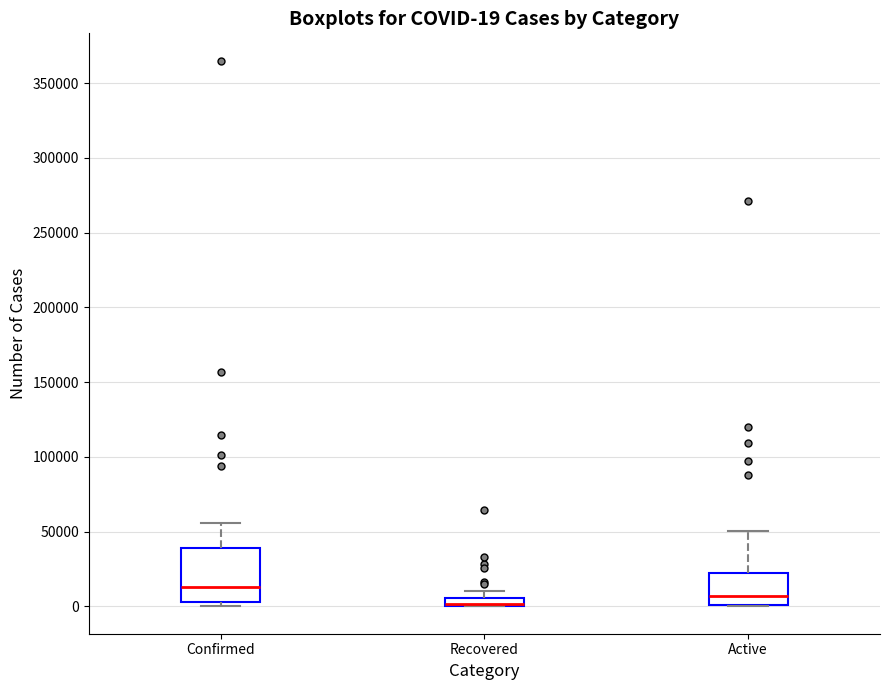

Comparing the boxes themselves (not the whiskers), which one is the tallest?

Confirmed